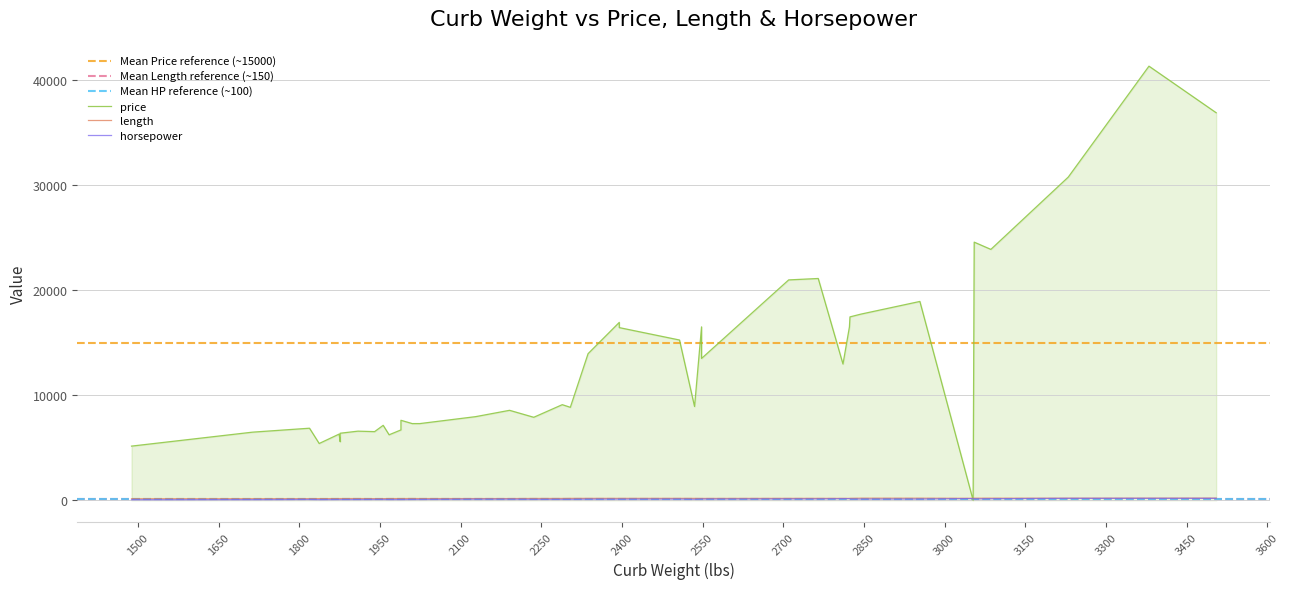

How many data points in price are less than 8921?

20